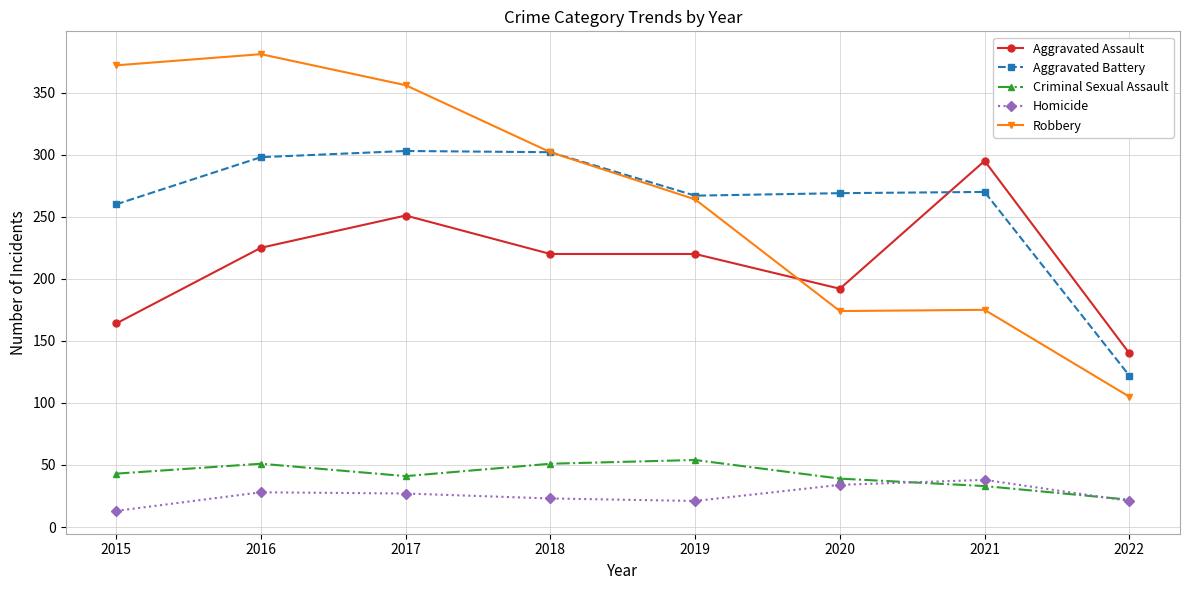

Does the chart have visible grid lines?

Yes